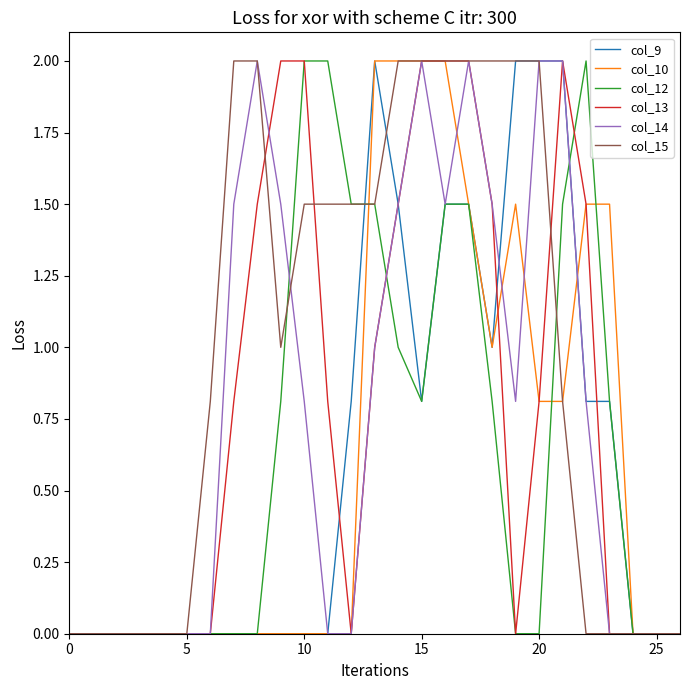

What is the highest value of the col_15 series?

2.0